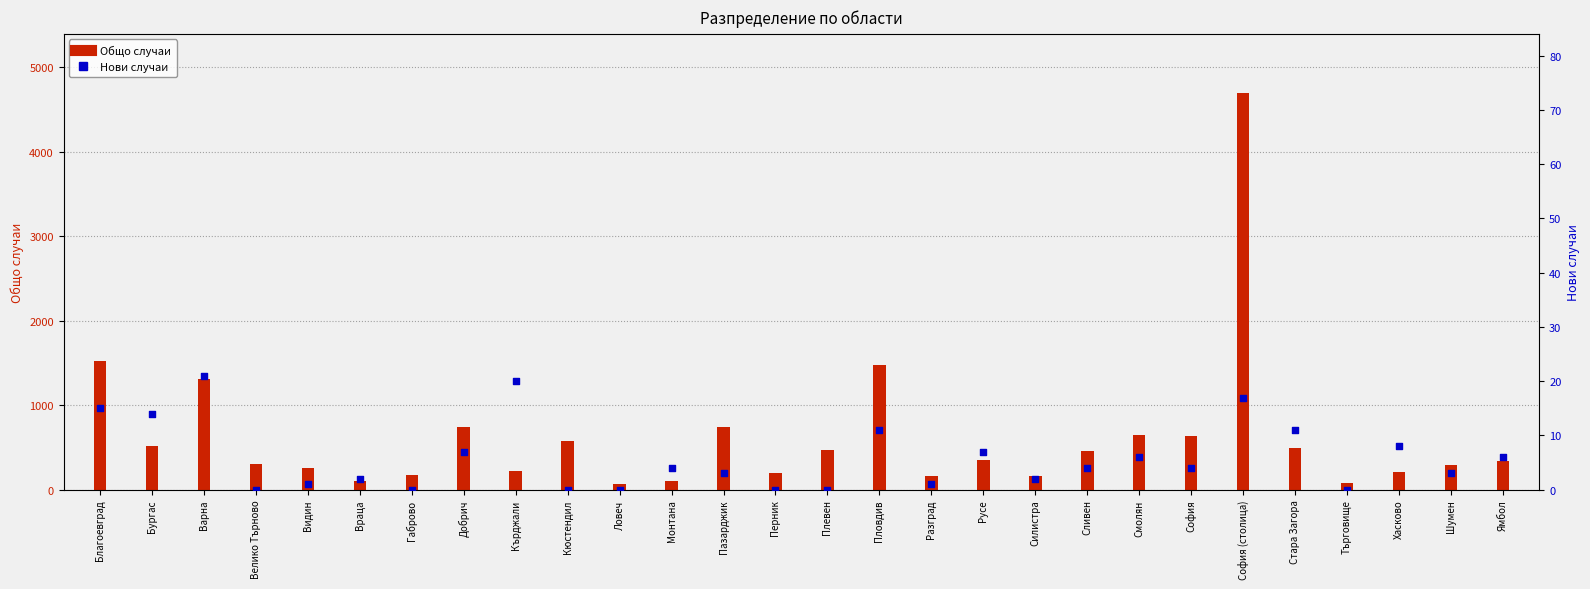

At how many categories does at least one series exceed 1914?

1